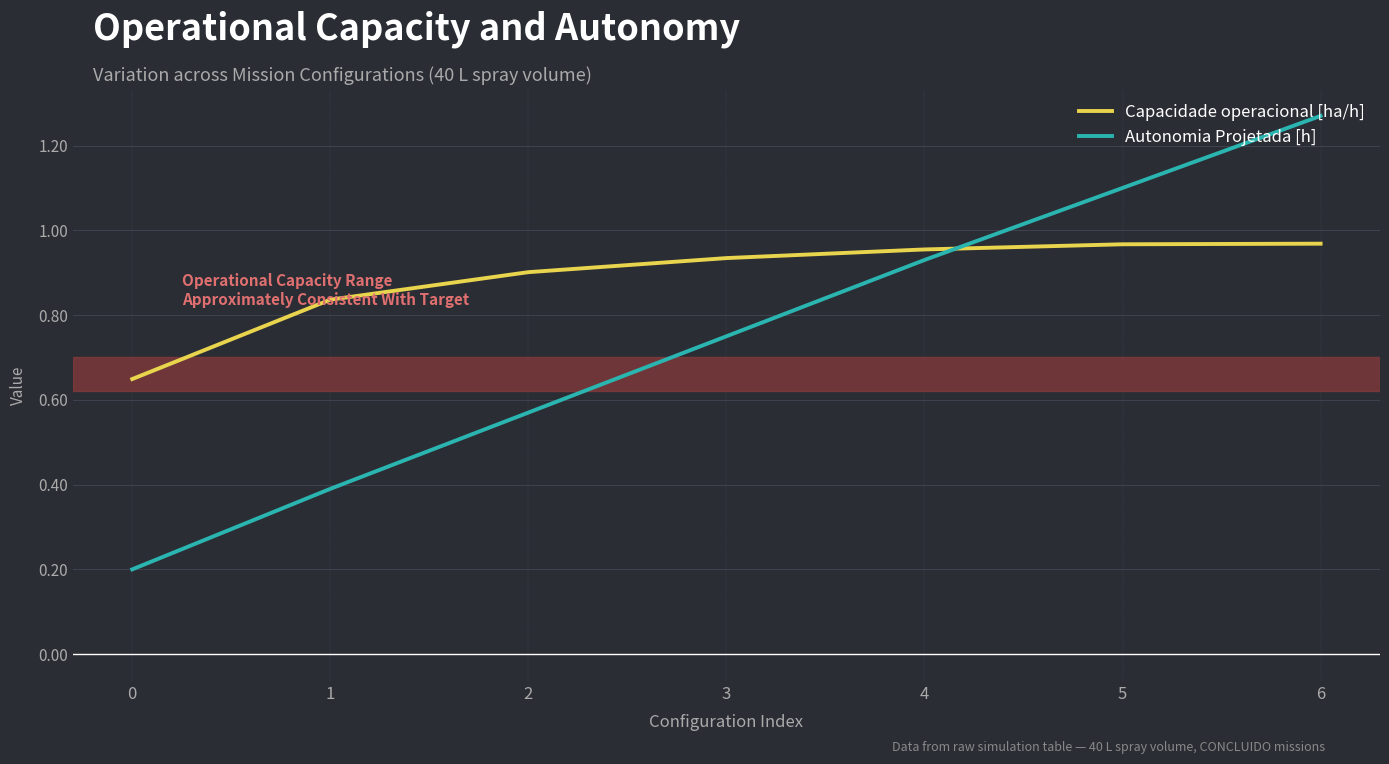

What is the difference between the maximum and minimum values in the Autonomia Projetada [h] series?

1.1